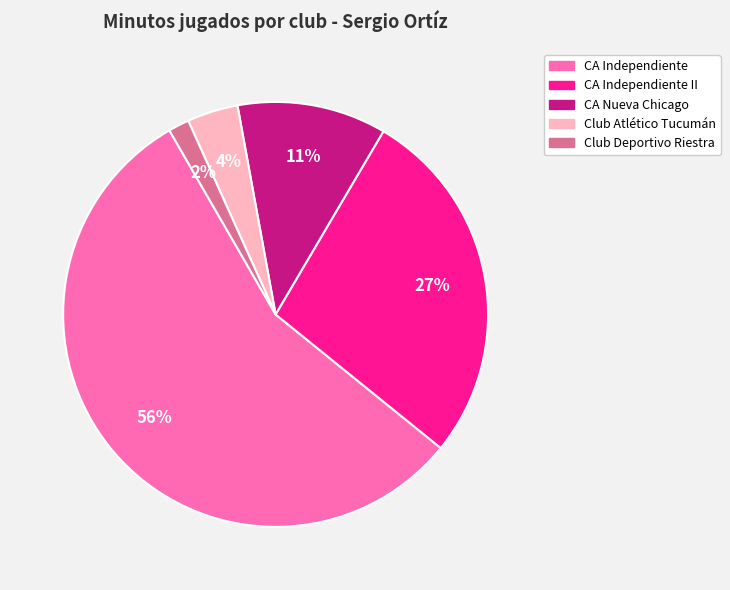

Count the number of slices in the pie.

5